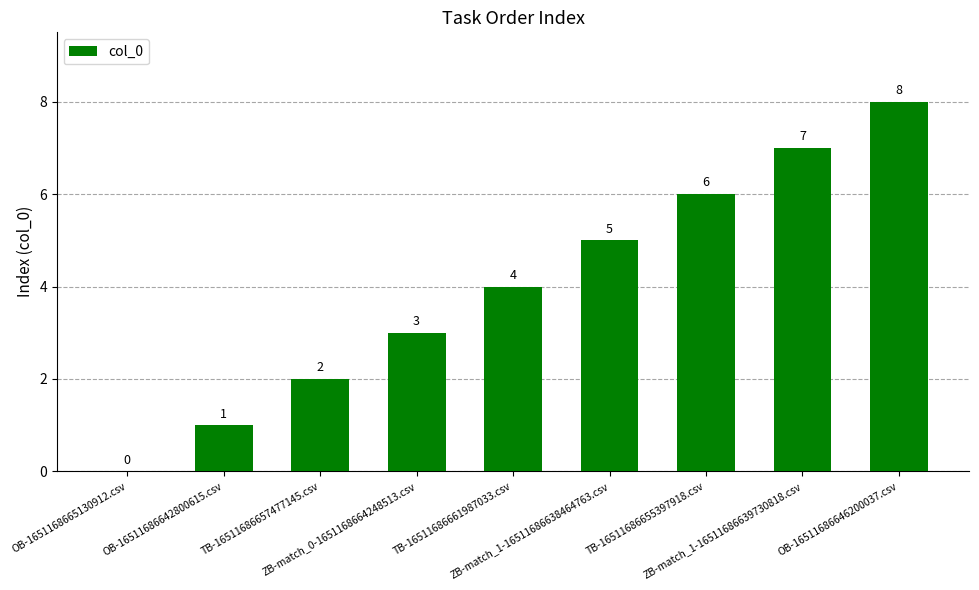

At which label is the value closest to 4?

TB-16511686661987033.csv